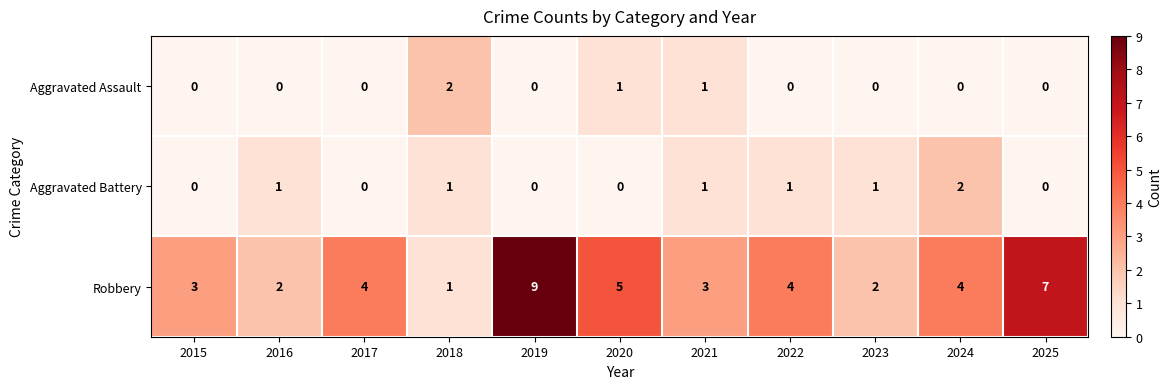

At how many categories does at least one series exceed 8?

1